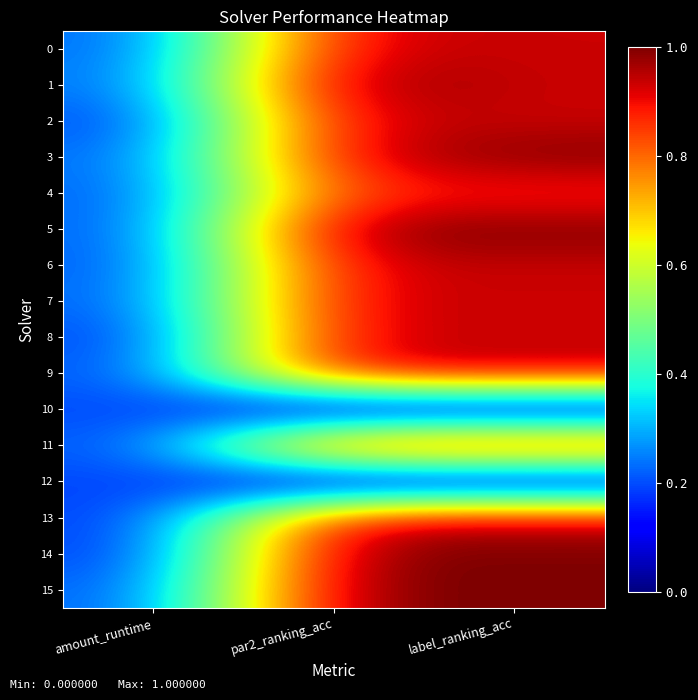

At how many categories does at least one series exceed 0?

3